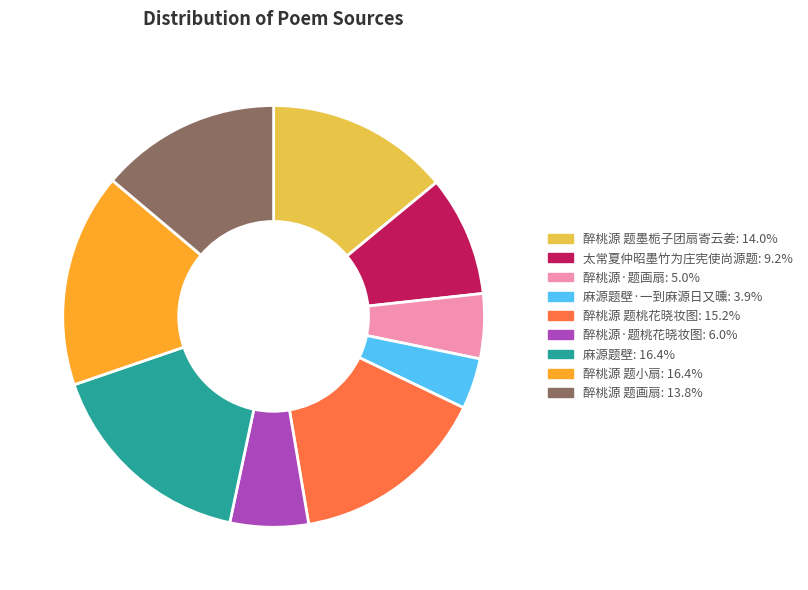

Count the number of slices in the pie.

9